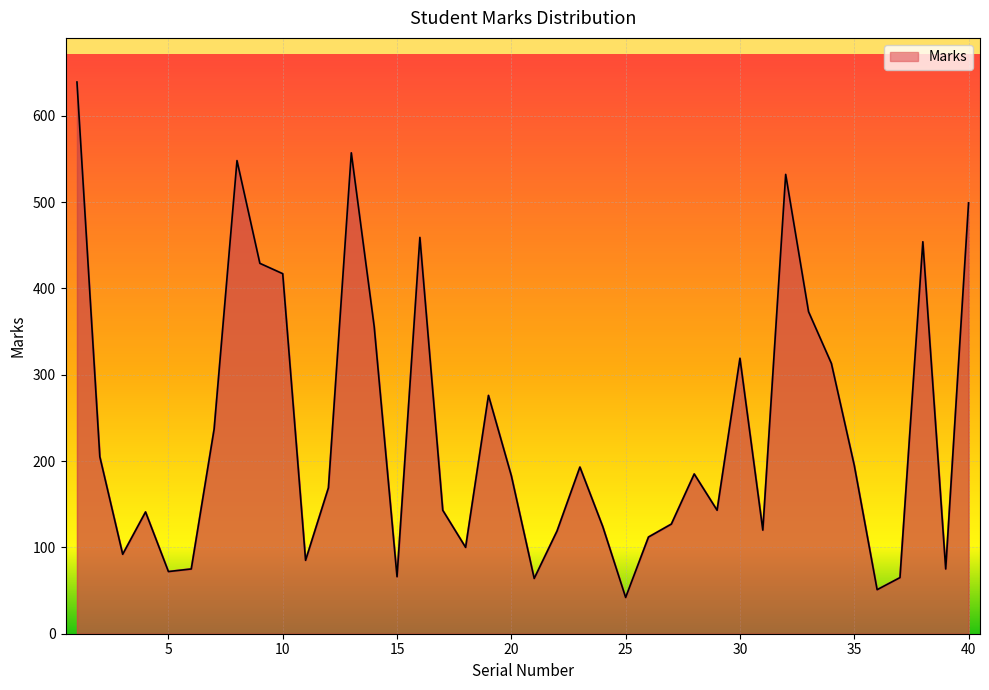

Count the number of data series in this chart.

1